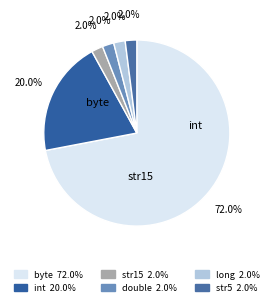

How many segments does this pie chart have?

6